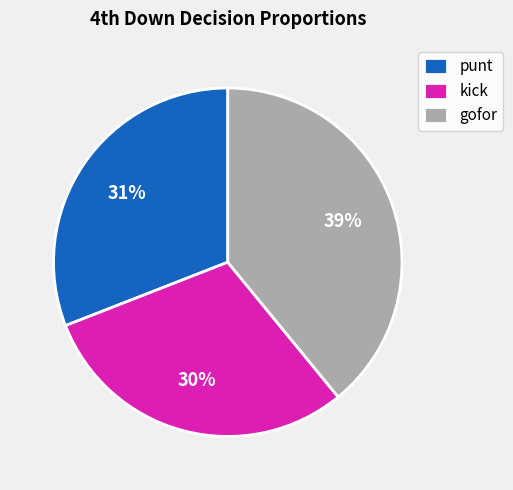

Between punt and gofor, which is larger?

gofor